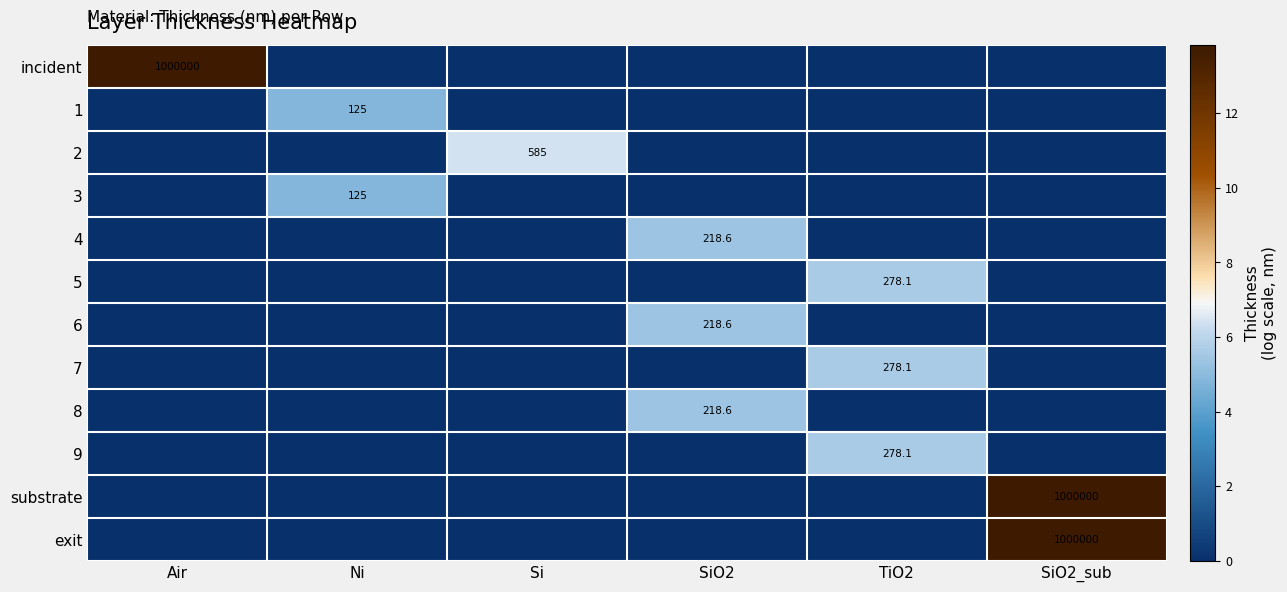

The 8 series shows 1.4 at SiO2. True or false?

False